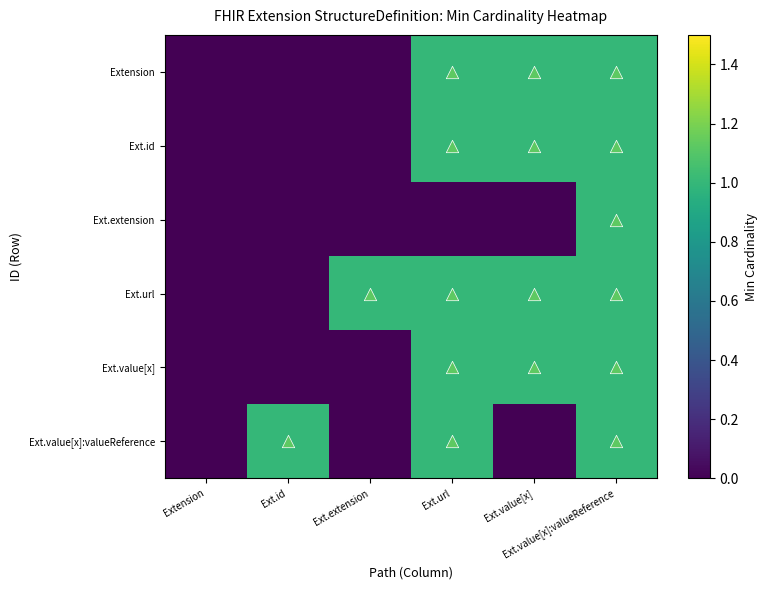

Rank the series by their maximum value, from highest to lowest.

Extension, Ext.id, Ext.extension, Ext.url, Ext.value[x], Ext.value[x]:valueReference